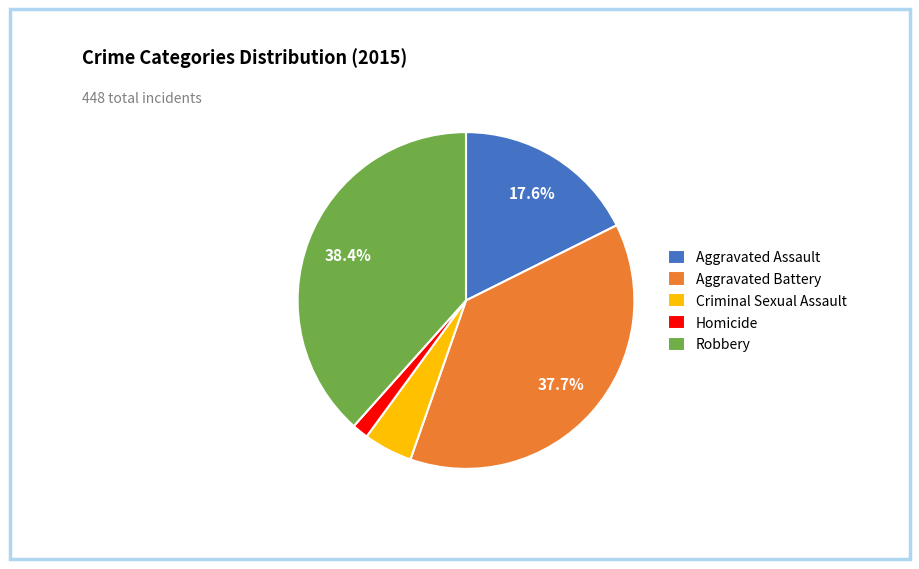

To the nearest percent, what is the combined percentage of Robbery and Criminal Sexual Assault?

43%